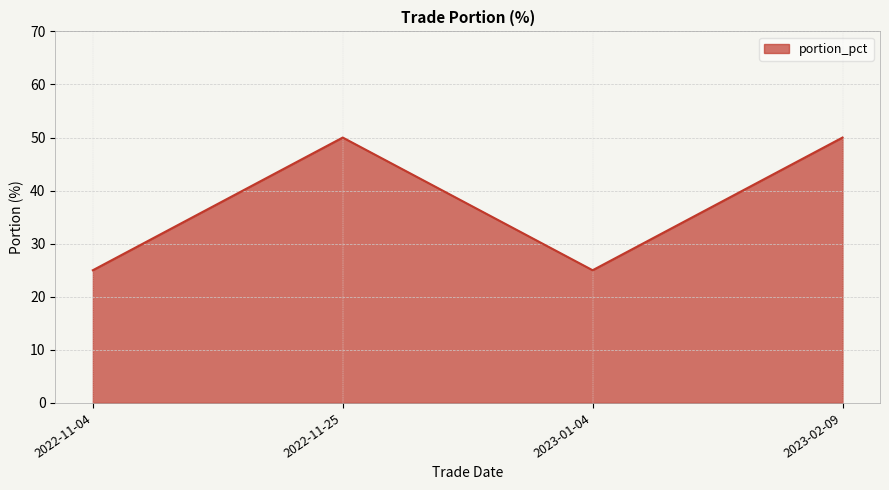

True or false: there are more than 2 points higher than both neighbors.

False